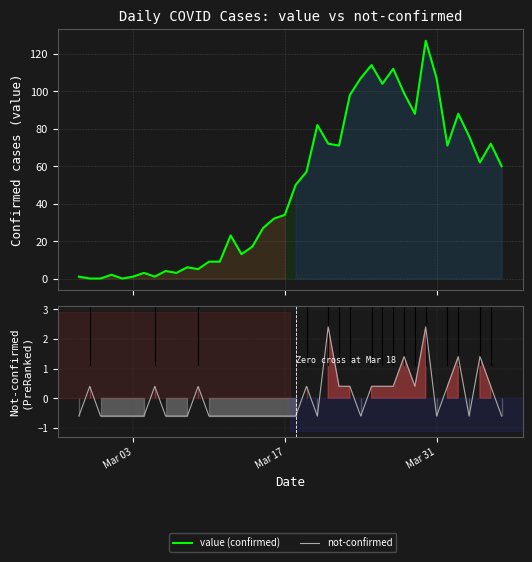

What is the highest value of the value series?

127.0